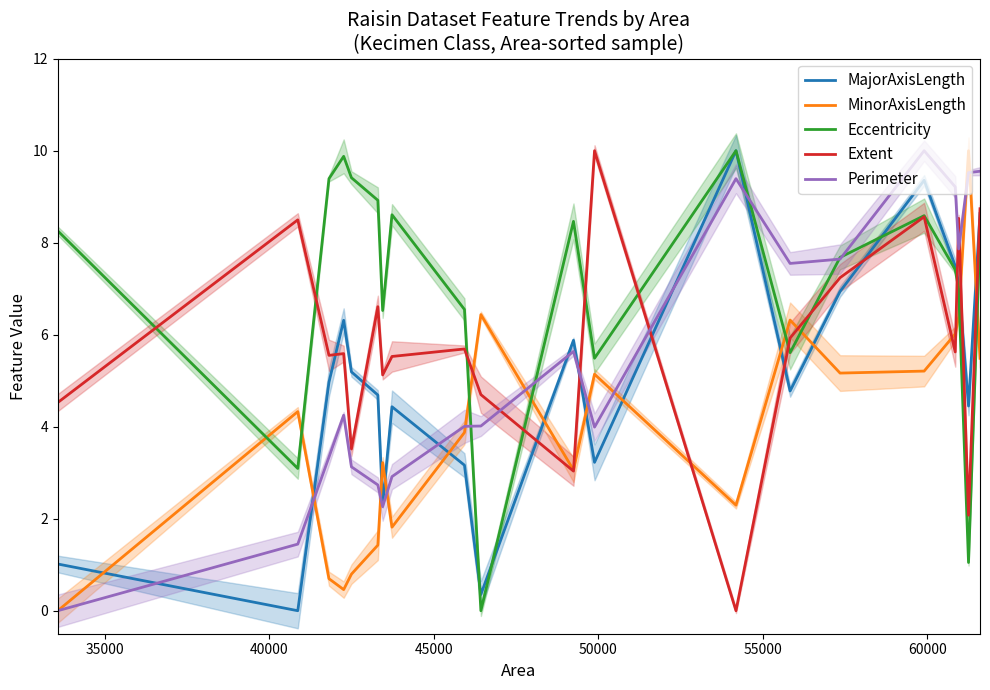

Reading left to right, extract all data points from this chart.

MajorAxisLength: 1.0	0.0	5.0	6.3	5.2	4.7	2.3	4.4	3.2	0.4	5.9	3.2	10.0	4.8	6.9	9.4	7.5	7.1	4.5	8.6
MinorAxisLength: 0.0	4.3	0.7	0.5	0.8	1.4	3.2	1.8	3.9	6.4	3.1	5.1	2.3	6.3	5.2	5.2	6.0	6.4	10.0	5.5
Eccentricity: 8.3	3.1	9.4	9.9	9.4	8.9	6.5	8.6	6.5	0.0	8.5	5.5	10.0	5.6	7.7	8.6	7.4	7.0	1.0	8.2
Extent: 4.5	8.5	5.6	5.6	3.5	6.6	5.1	5.5	5.7	4.7	3.0	10.0	0.0	5.9	7.2	8.6	5.6	8.5	2.1	8.7
Perimeter: 0.0	1.4	3.3	4.2	3.1	2.7	2.3	2.9	4.0	4.0	5.6	4.0	9.4	7.5	7.6	10.0	9.2	7.9	9.5	9.6